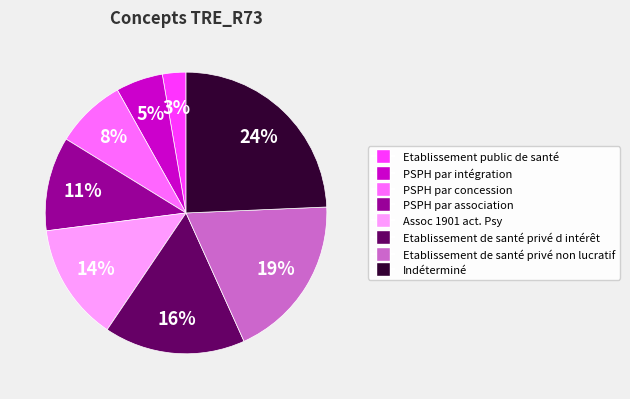

Is there a majority slice in this chart?

No